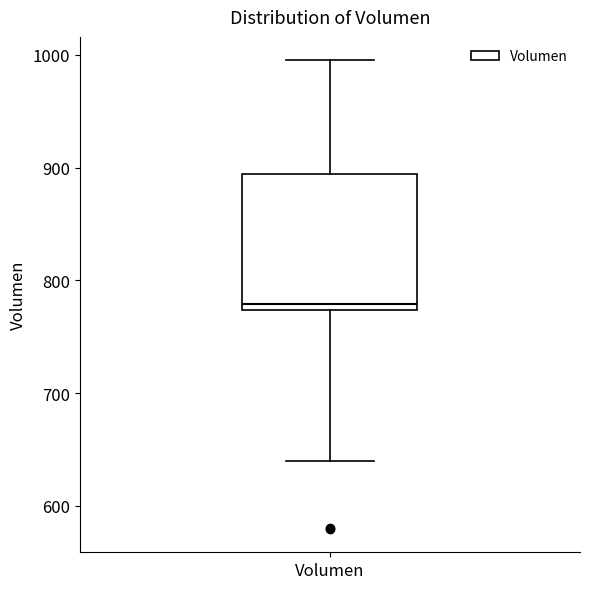

Read this box plot against the y-axis: the position of the median line, the range covered by the box, and the ends of both whiskers. The values are not printed on the chart, so give them approximately, as read against the axis.

median 780, box 770 to 890, whiskers 640 to 1000